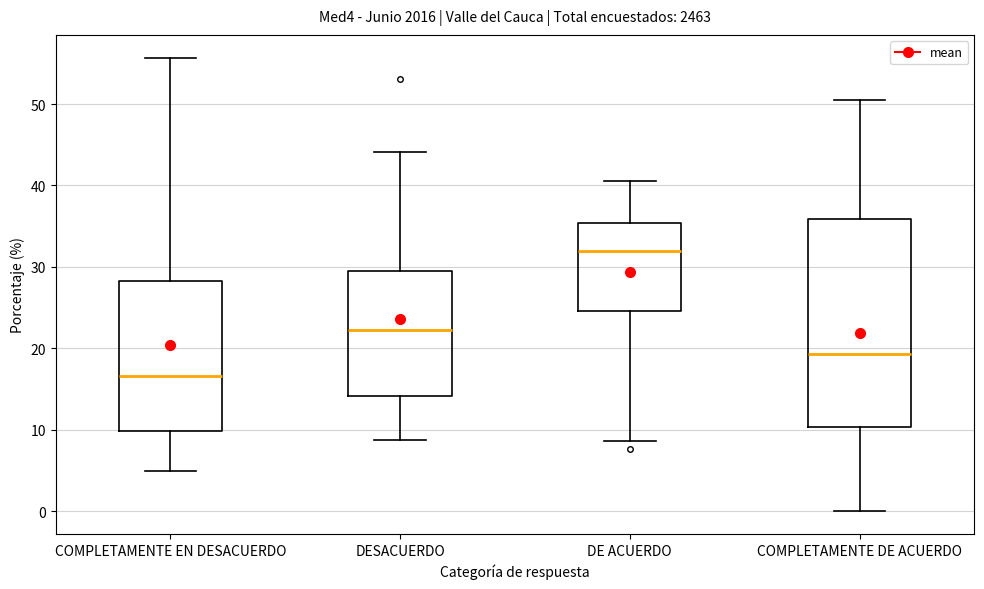

Reading left to right, read every box against the y-axis: the position of its median line, the range the box covers, and the ends of its whiskers. The values are not printed on the chart, so give them approximately, as read against the axis.

COMPLETAMENTE EN DESACUERDO: median 17, box 10 to 28, whiskers 5 to 56
DESACUERDO: median 22, box 14 to 29, whiskers 9 to 44
DE ACUERDO: median 32, box 25 to 35, whiskers 9 to 41
COMPLETAMENTE DE ACUERDO: median 19, box 10 to 36, whiskers 0 to 51